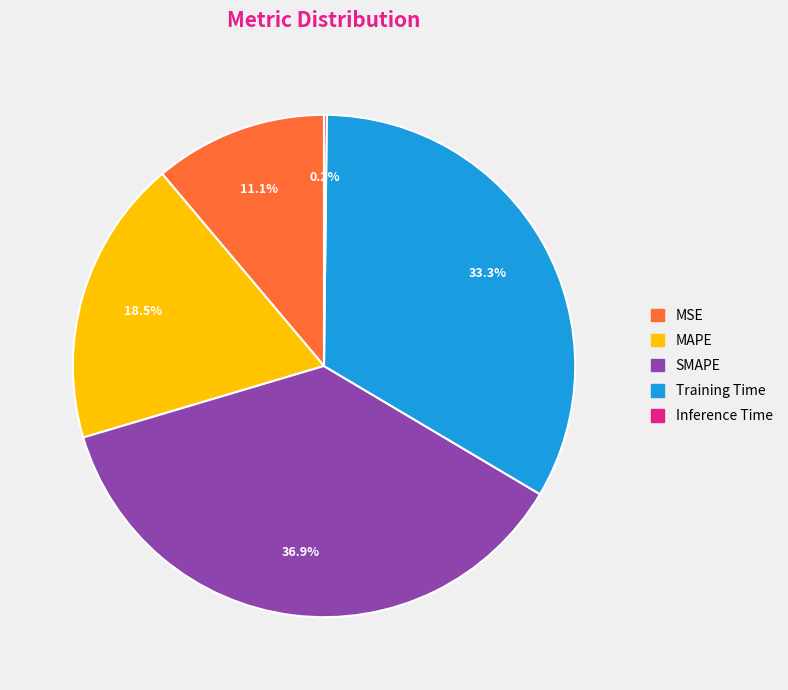

To the nearest percent, what portion does MSE represent?

11%